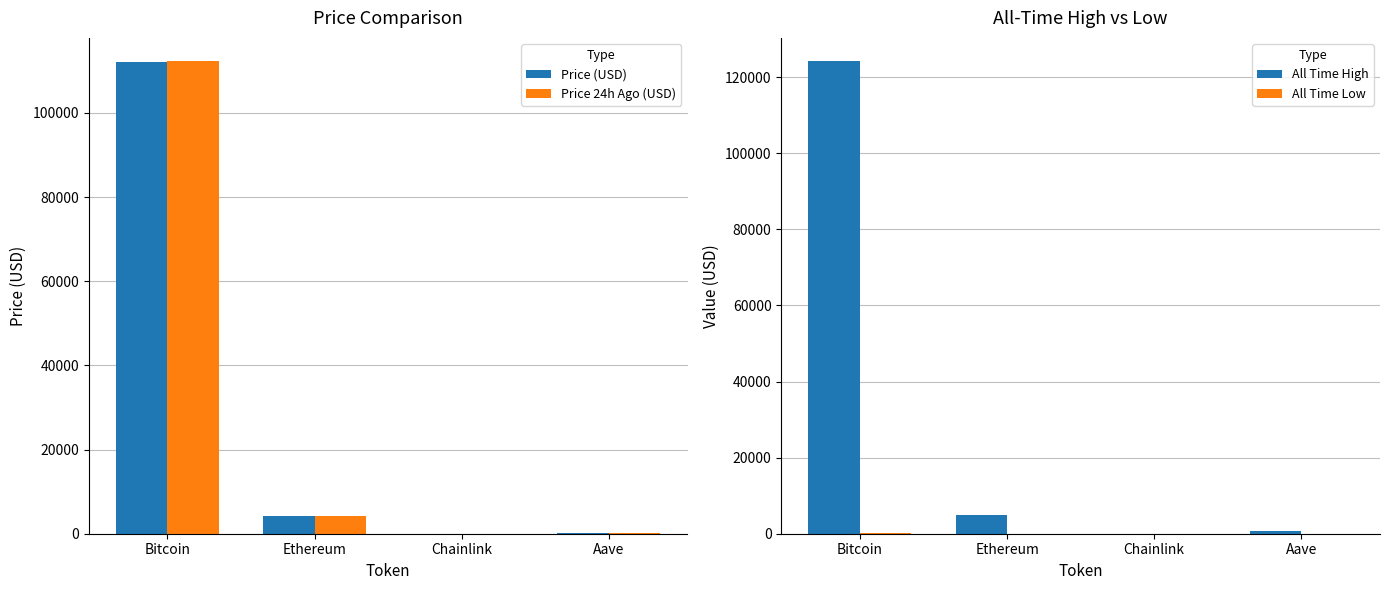

What is the maximum value for All Time Low?

67.8